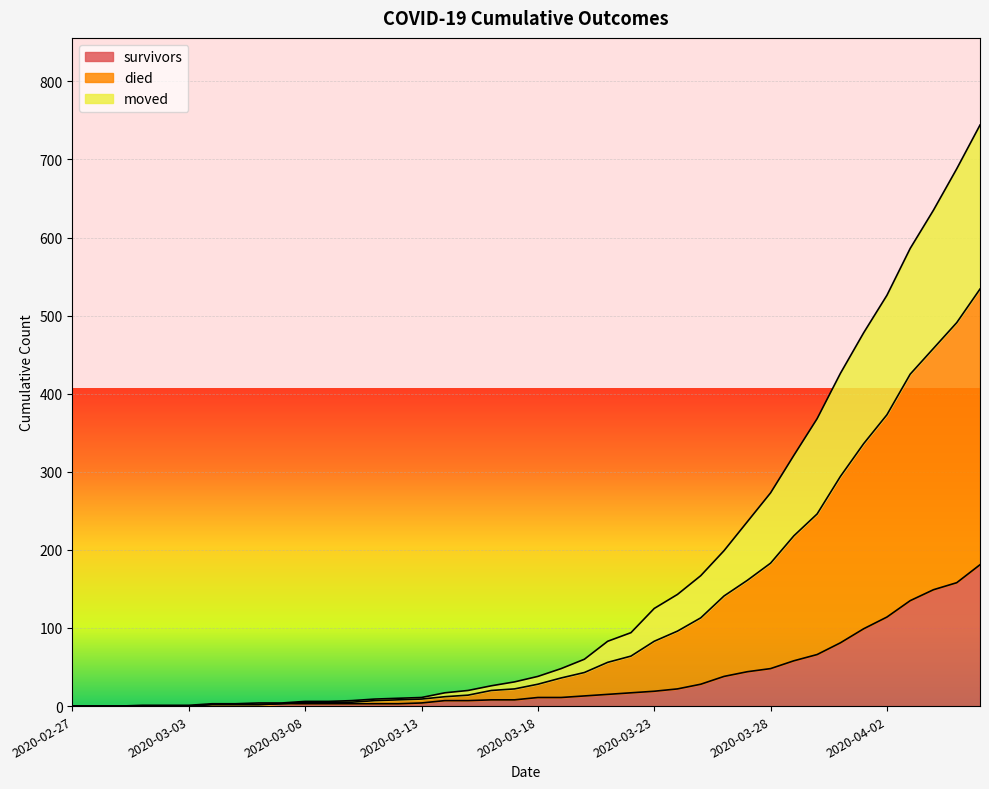

What is the highest value of the survivors series?

181